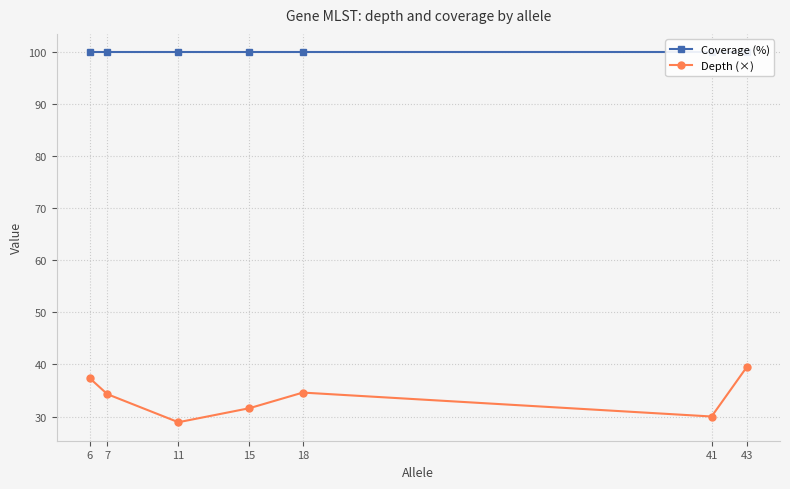

What is the approximate value of Coverage (%) at 41?

100.0